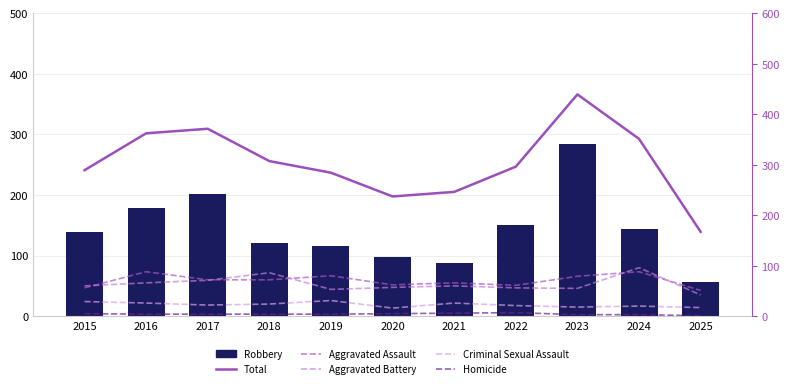

What is the difference between the Aggravated Assault values at 2019 and 2025?

29